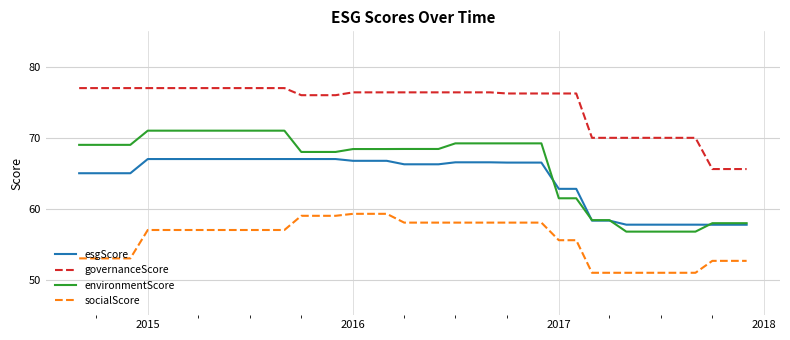

What is the average value of the esgScore series?

64.2